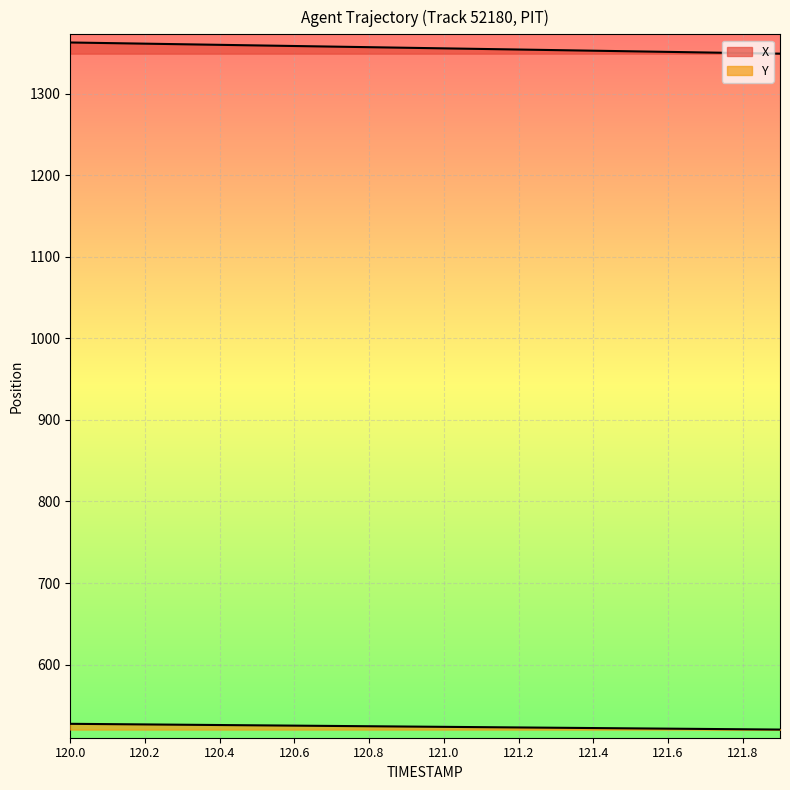

What is the difference between the Y values at 120.3 and 121.3?

3.7